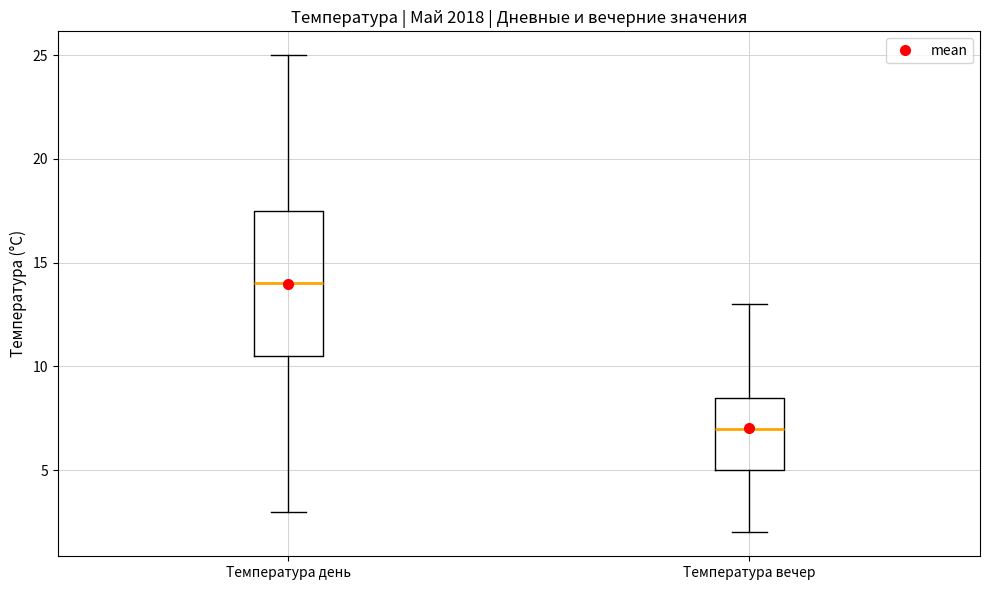

Reading left to right, transcribe this box plot: for each box, give where its median line is, the range the box spans, and where its two whiskers end, as read against the y-axis. The values are not printed on the chart, so give them approximately, as read against the axis.

Температура день: median 14.0, box 10.5 to 17.5, whiskers 3.0 to 25.0
Температура вечер: median 7.0, box 5.0 to 8.5, whiskers 2.0 to 13.0